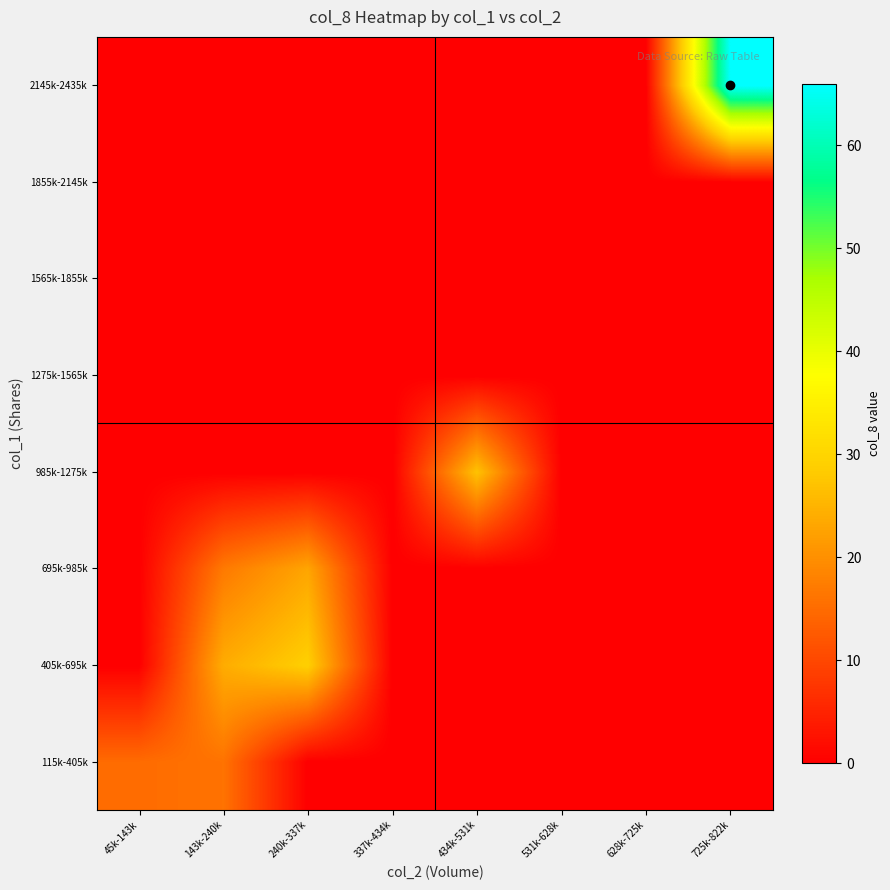

How many categories are shown in the chart?

8